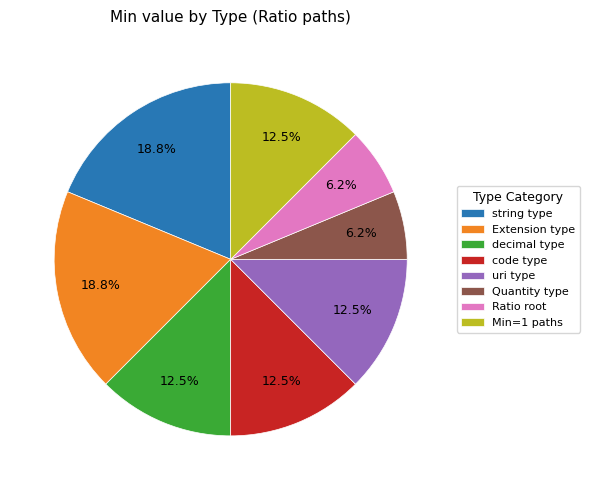

Is Extension type the majority of the pie?

No